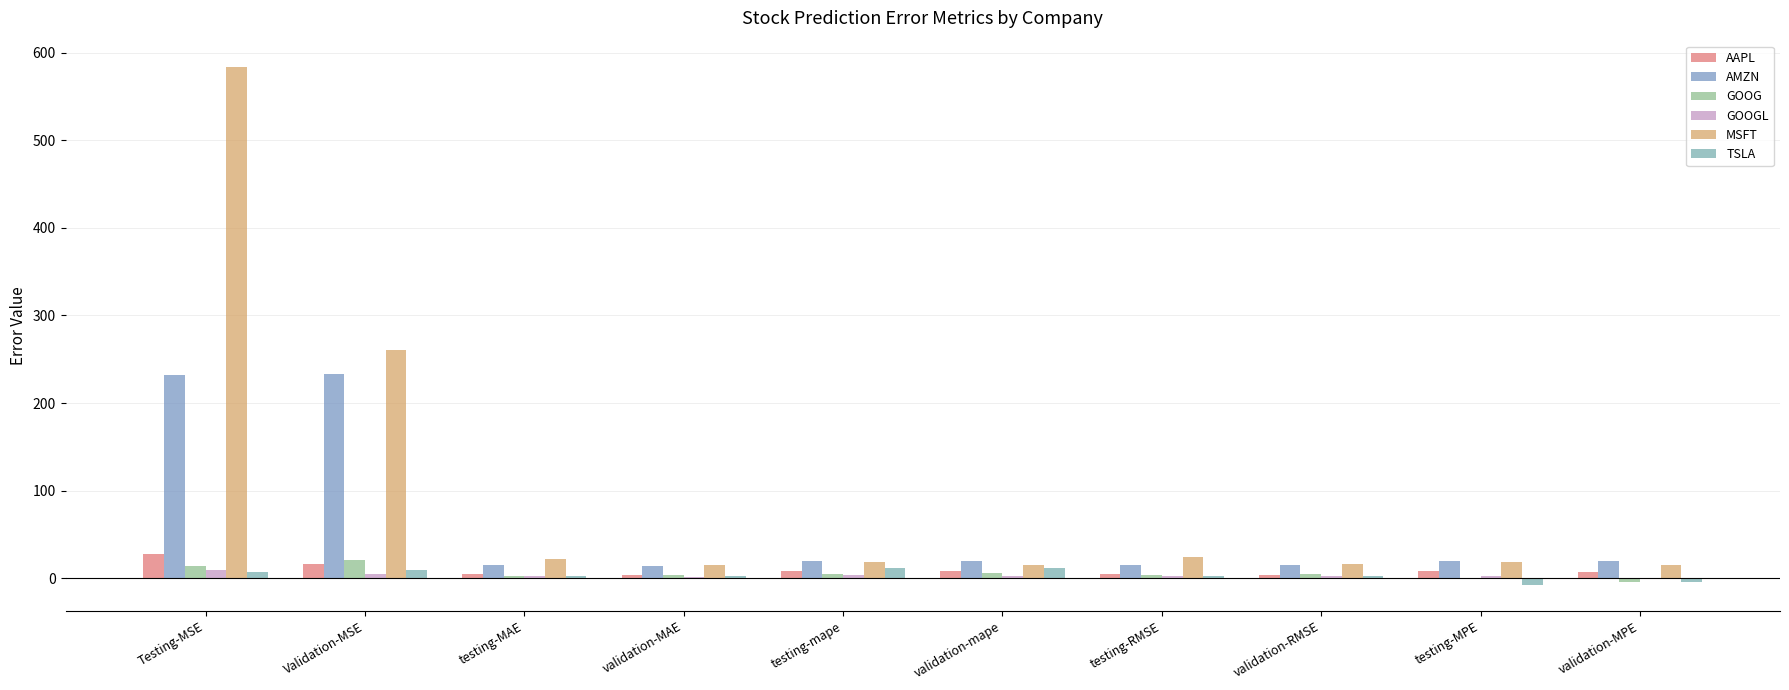

What is the sum of all TSLA values?

38.0